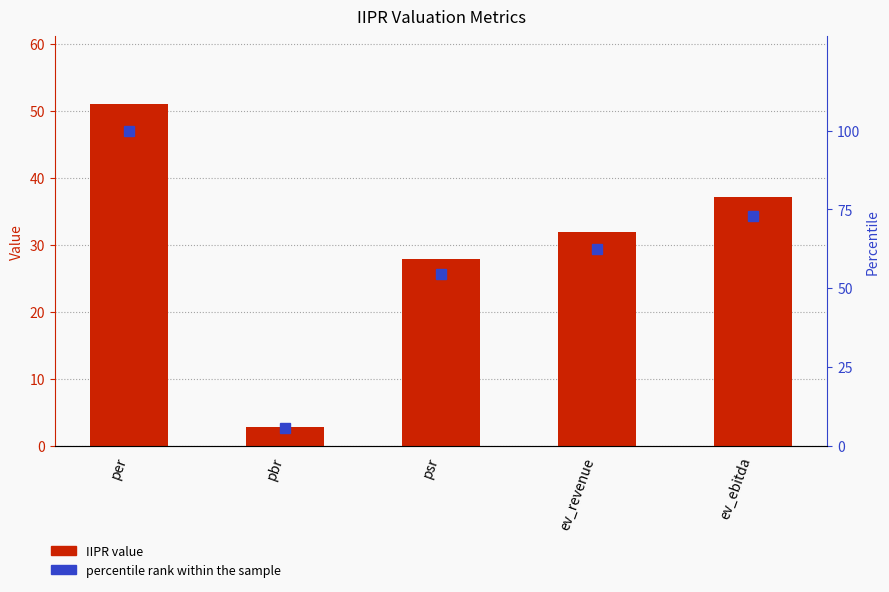

What is the total value across all series at ev_revenue?

94.5